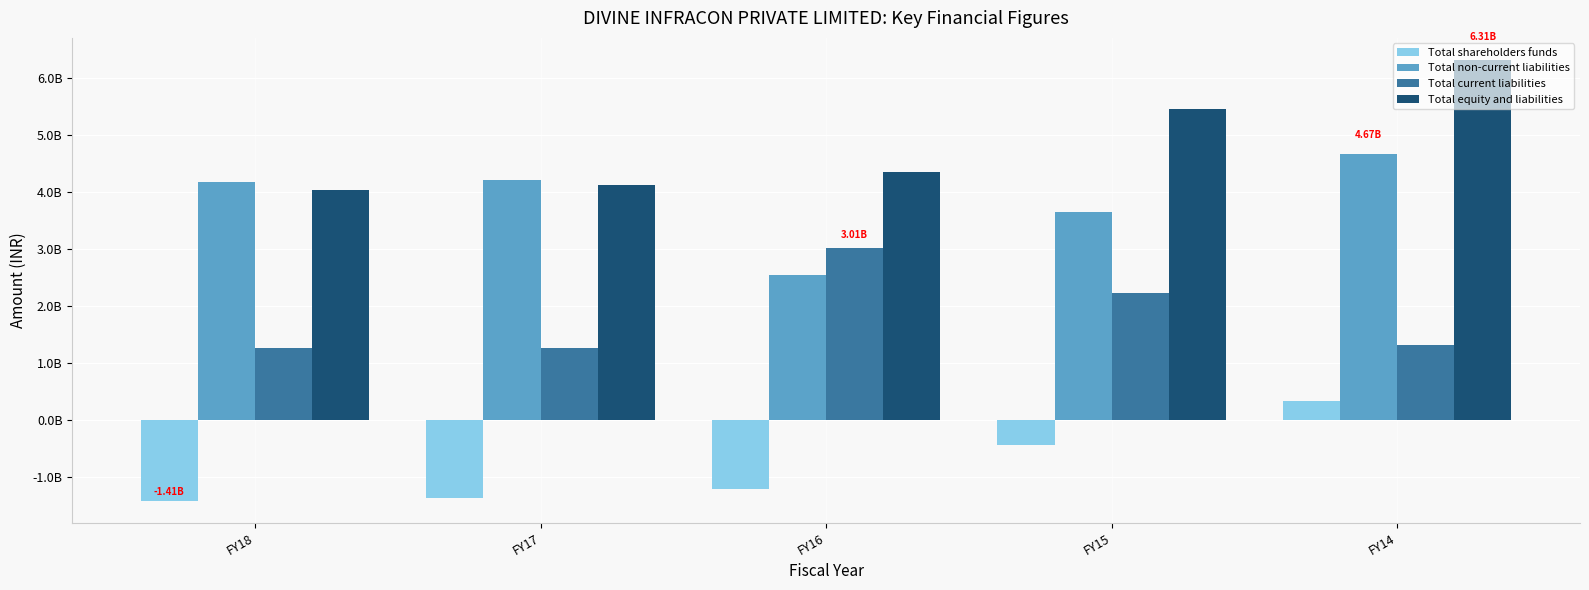

Which category has the lowest value in the Total non-current liabilities series?

FY16